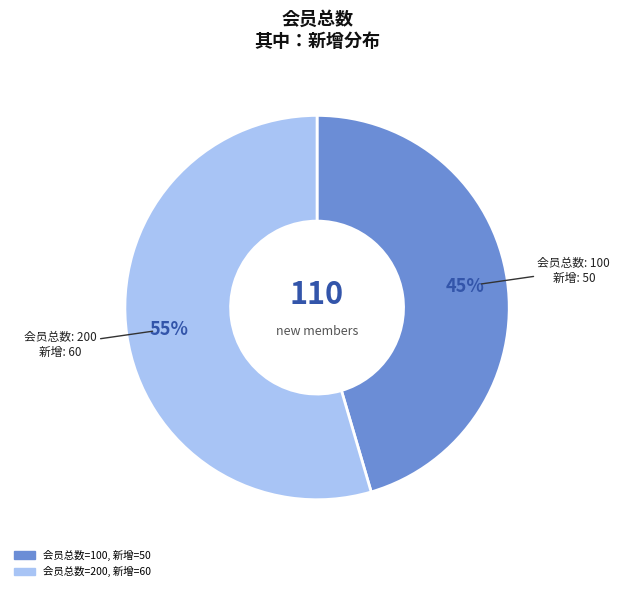

To the nearest percent, what is the average slice percentage?

50%